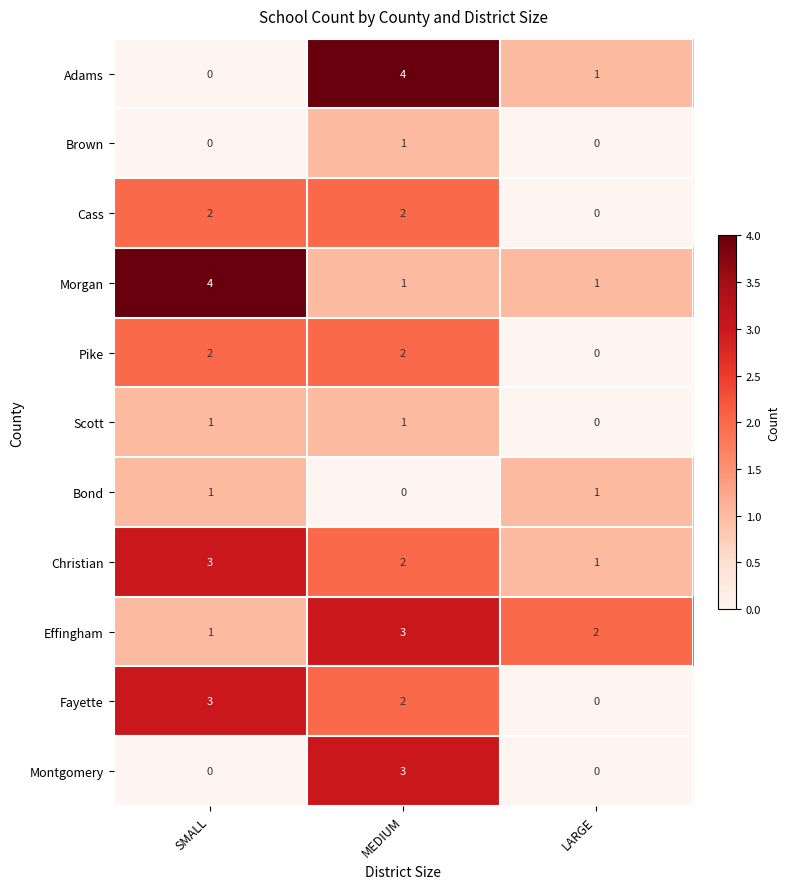

List the labels in order of Christian value, smallest first.

LARGE, MEDIUM, SMALL